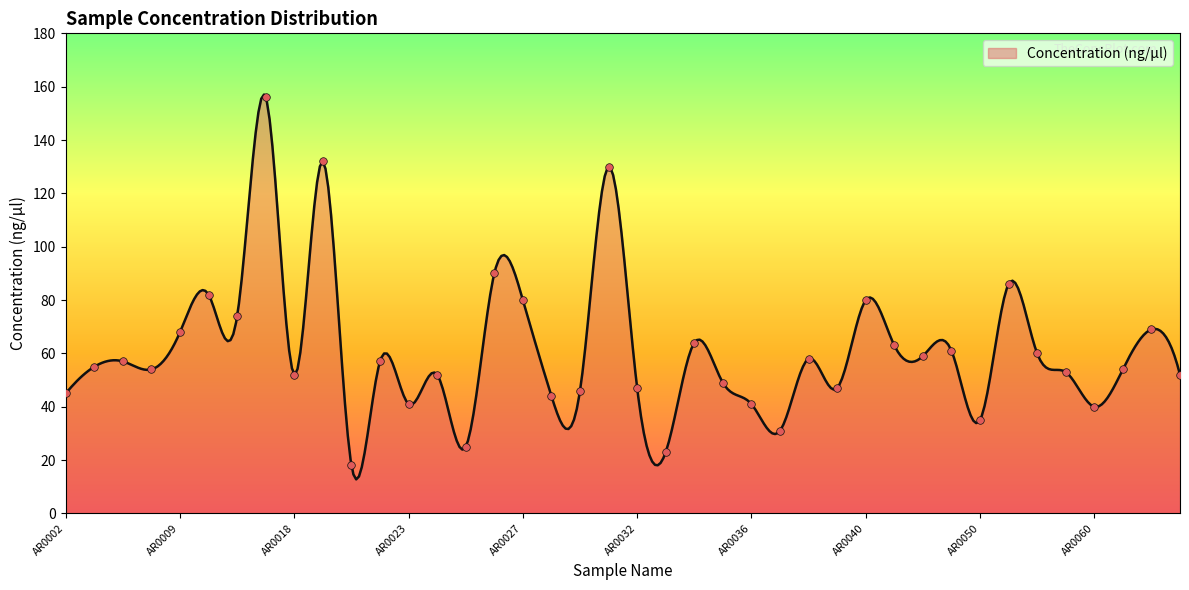

Which has a higher value, AR0023 or AR0031?

AR0031